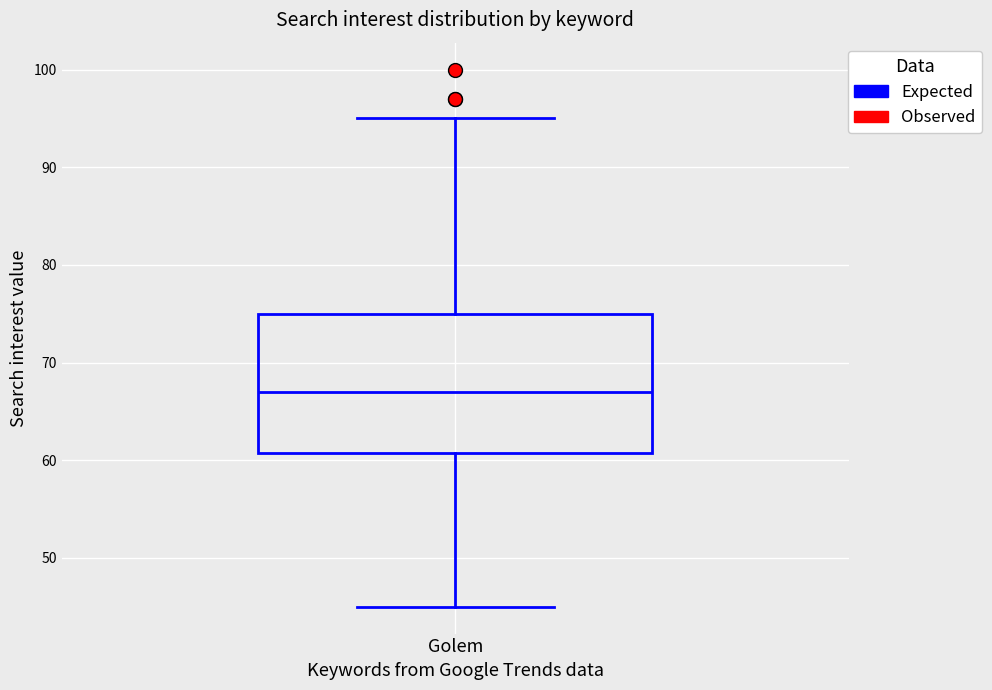

Transcribe this box plot: give where the median line is, the range the box spans, and where the two whiskers end, as read against the y-axis. The values are not printed on the chart, so give them approximately, as read against the axis.

median 67, box 61 to 75, whiskers 45 to 95